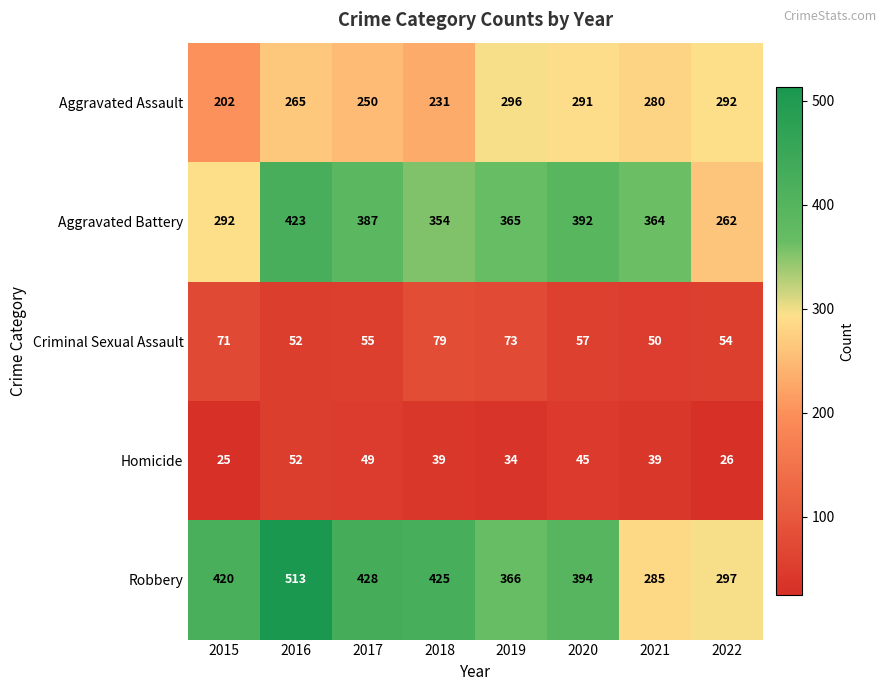

What is the difference between the highest and lowest values at 2020?

349